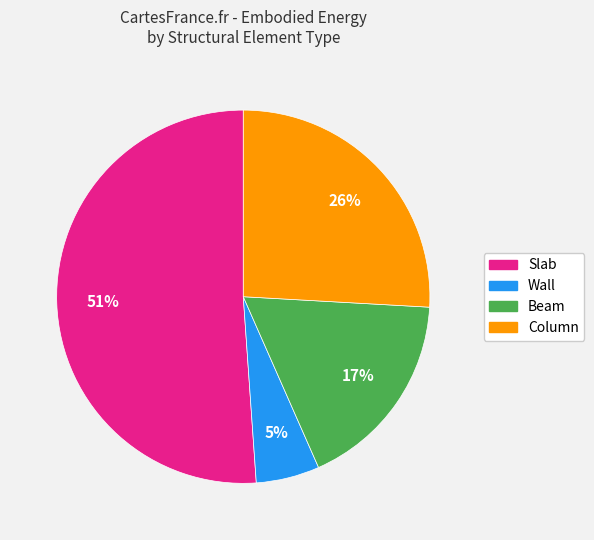

What percentage is the Wall slice, to the nearest percent?

5%